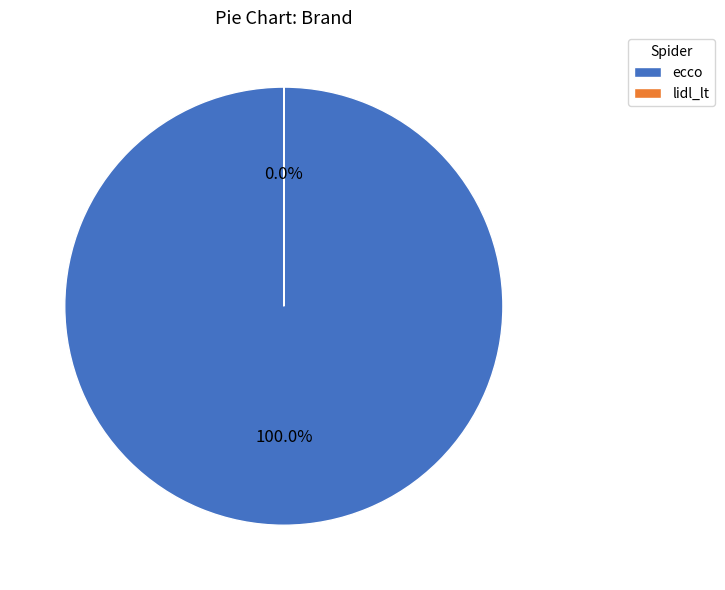

Which category has the biggest portion of the pie?

ecco